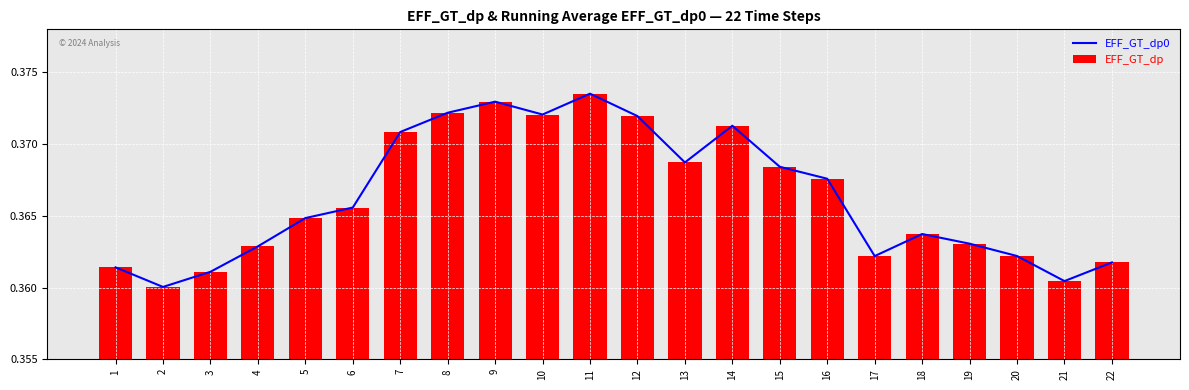

How many groups of bars are there?

22